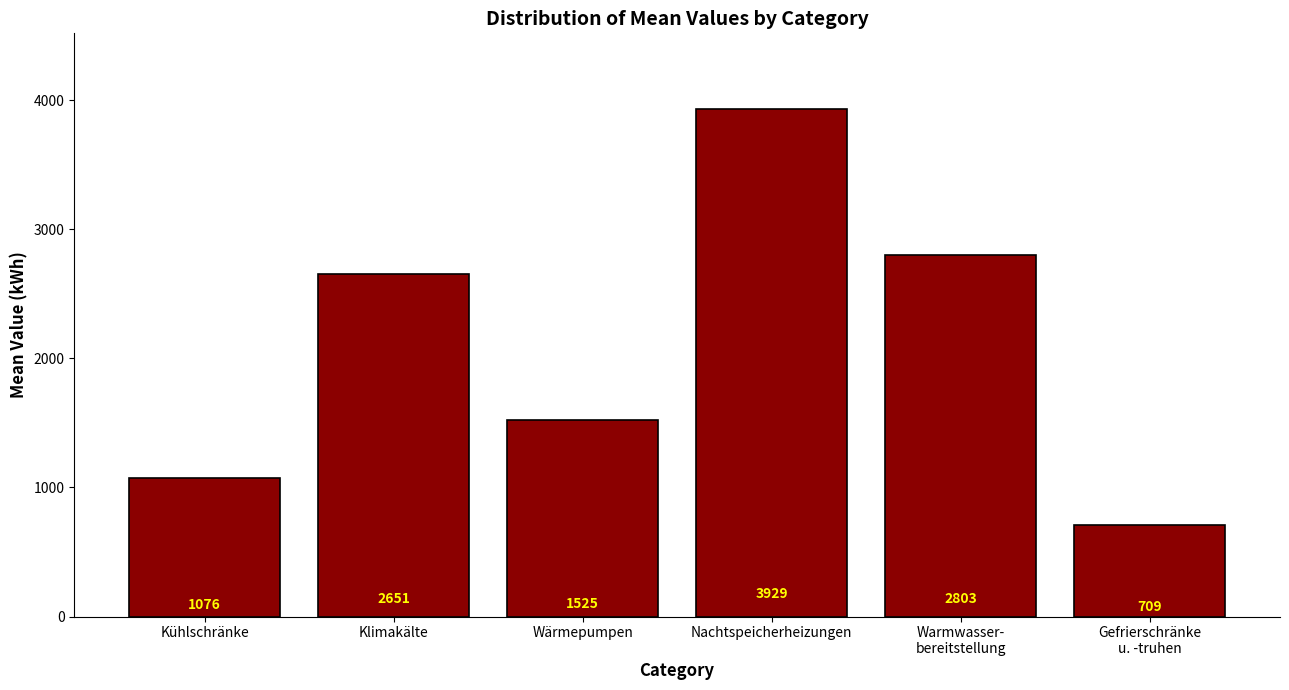

Count the number of values greater than 2651.

3